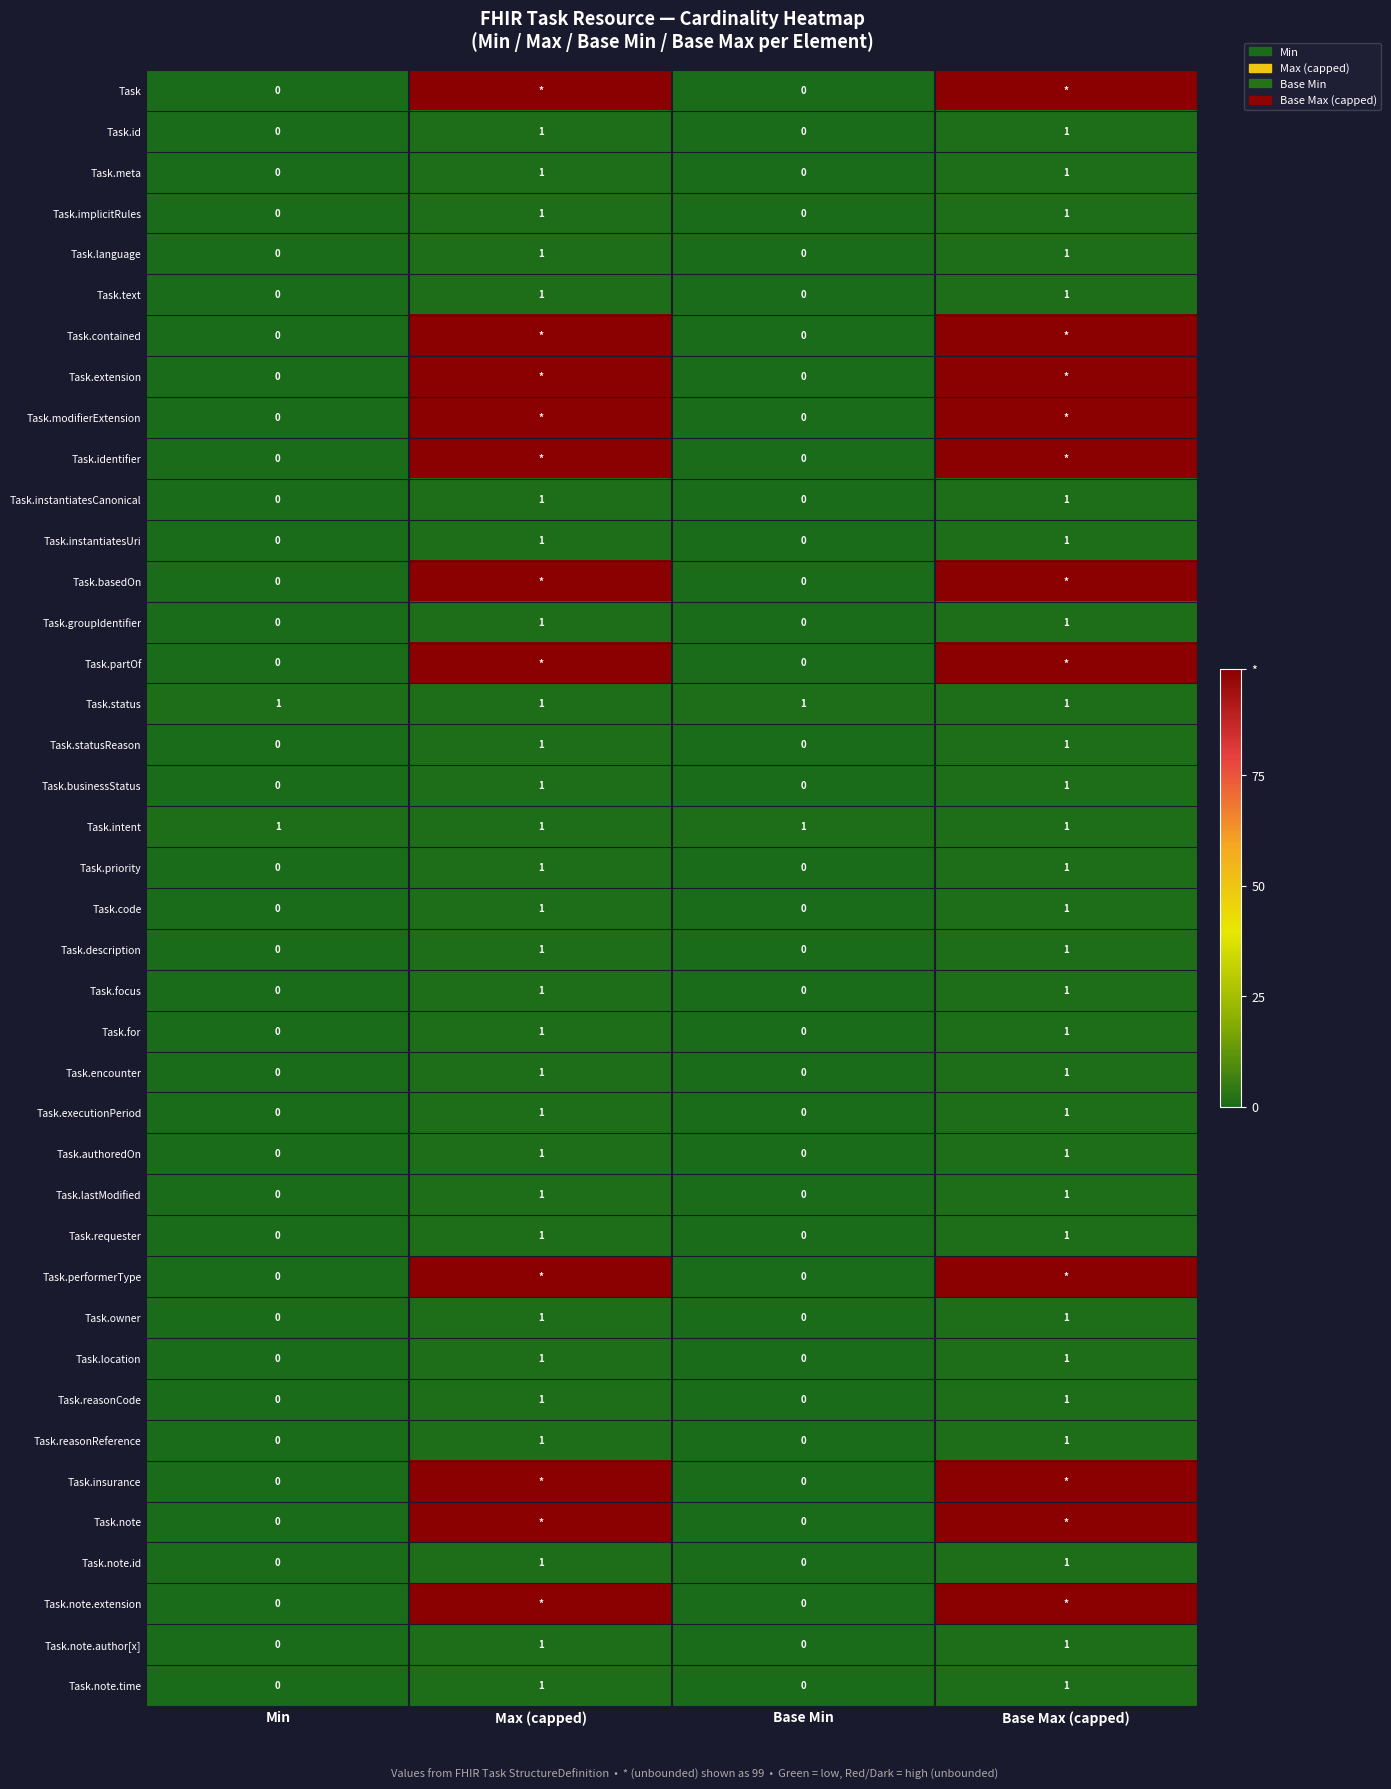

The value of Task.id at Max (capped) is 1. True or false?

True